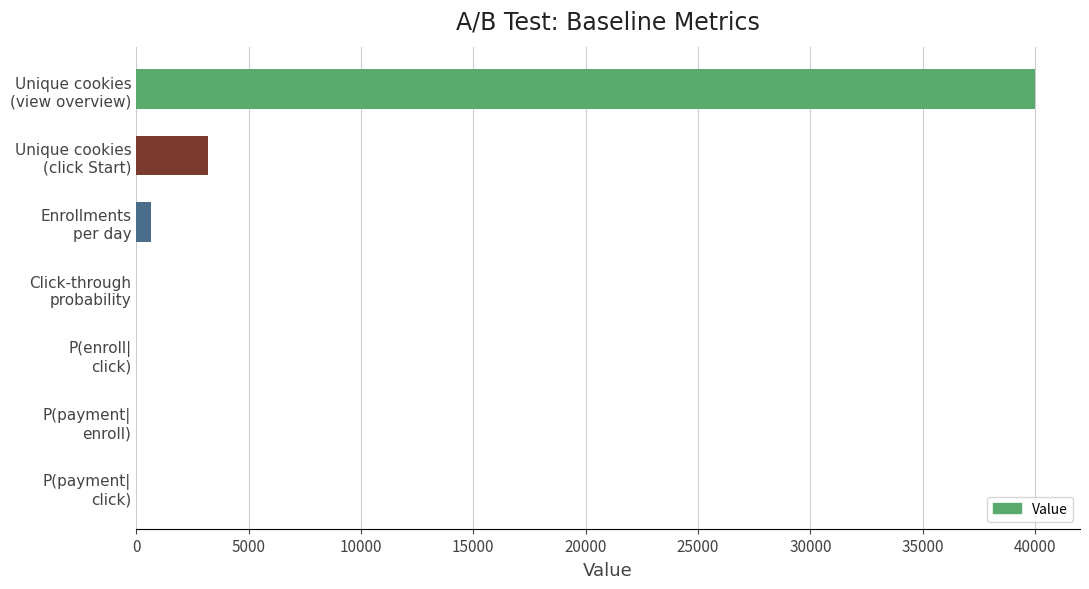

What is the sum of all values?

43860.9